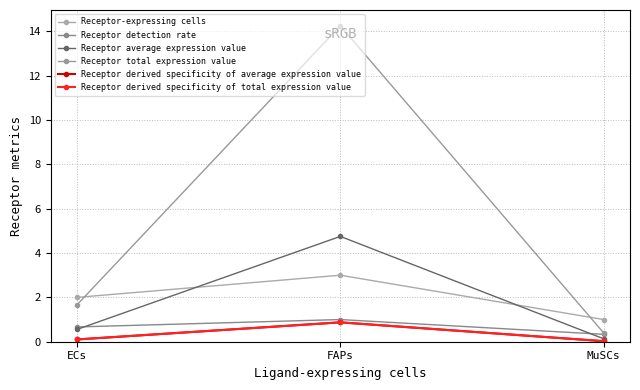

Count the number of categories in the chart.

3